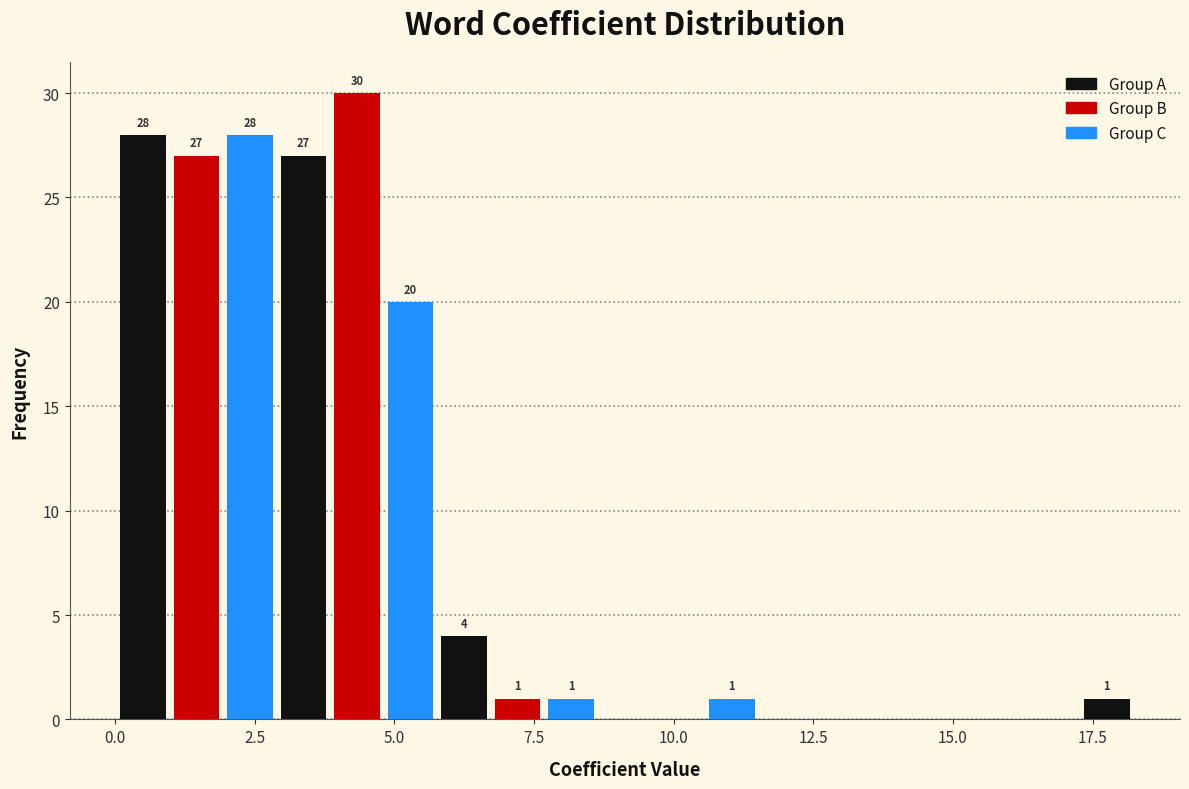

Around what value on the x-axis is the tallest bar? Give the approximate position of its centre, as read against the axis.

4.5